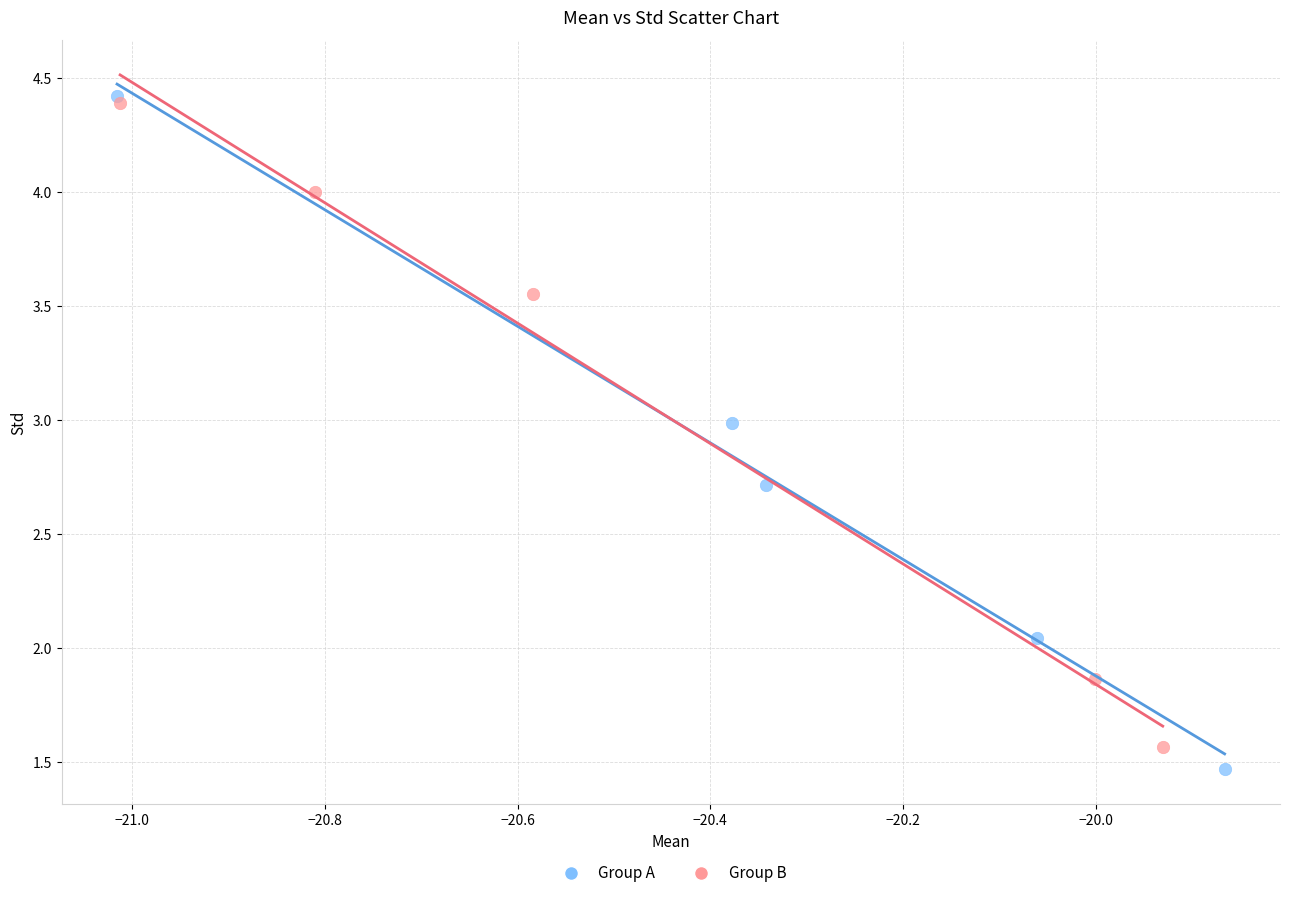

Which series has the largest Y range (max minus min)?

Group A